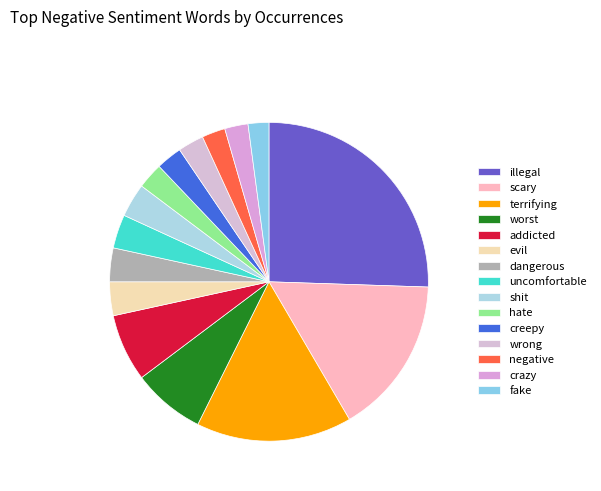

True or false: illegal accounts for 26% of the total.

True